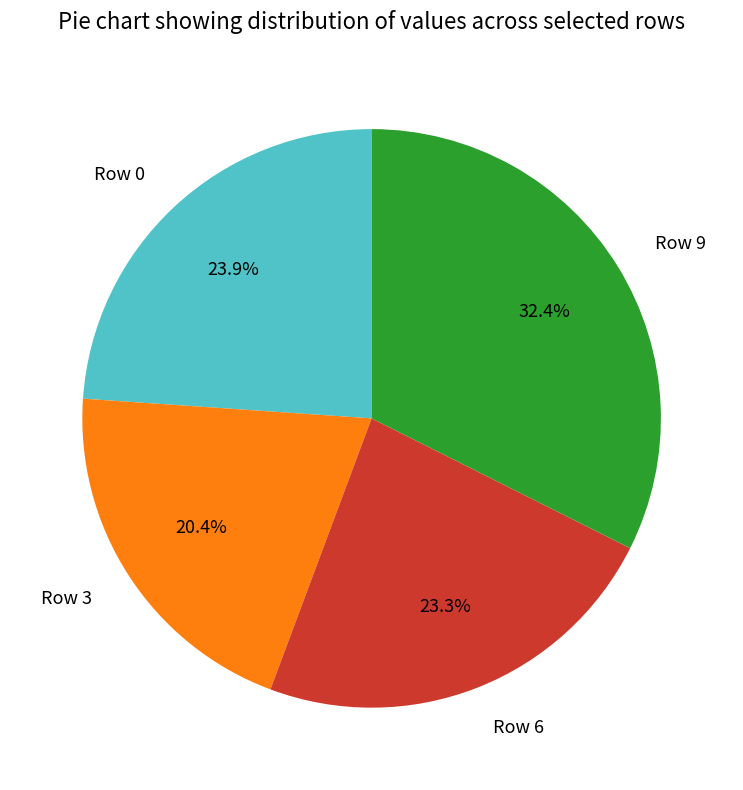

Does Row 6 represent more than half of the total?

No